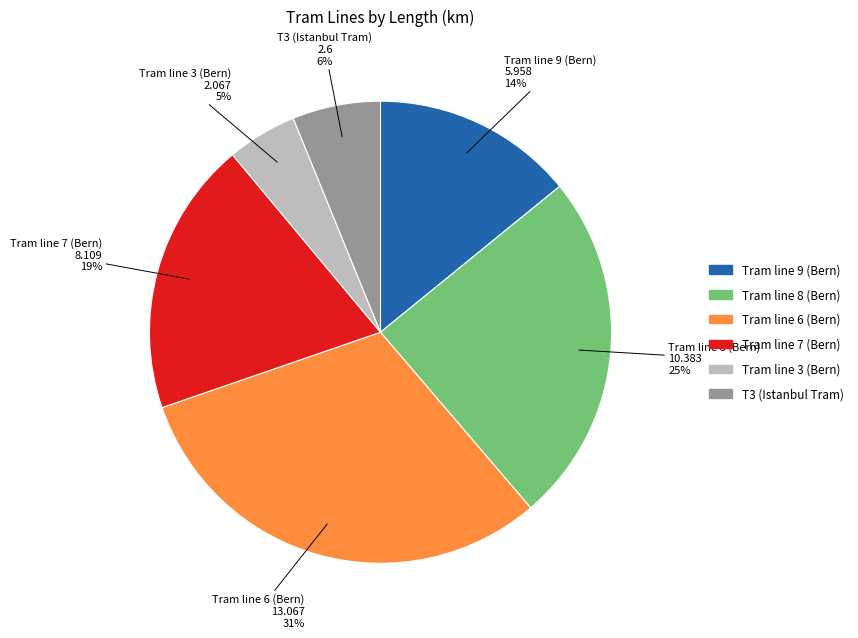

The Tram line 7 (Bern) slice represents 10% of the pie. True or false?

False